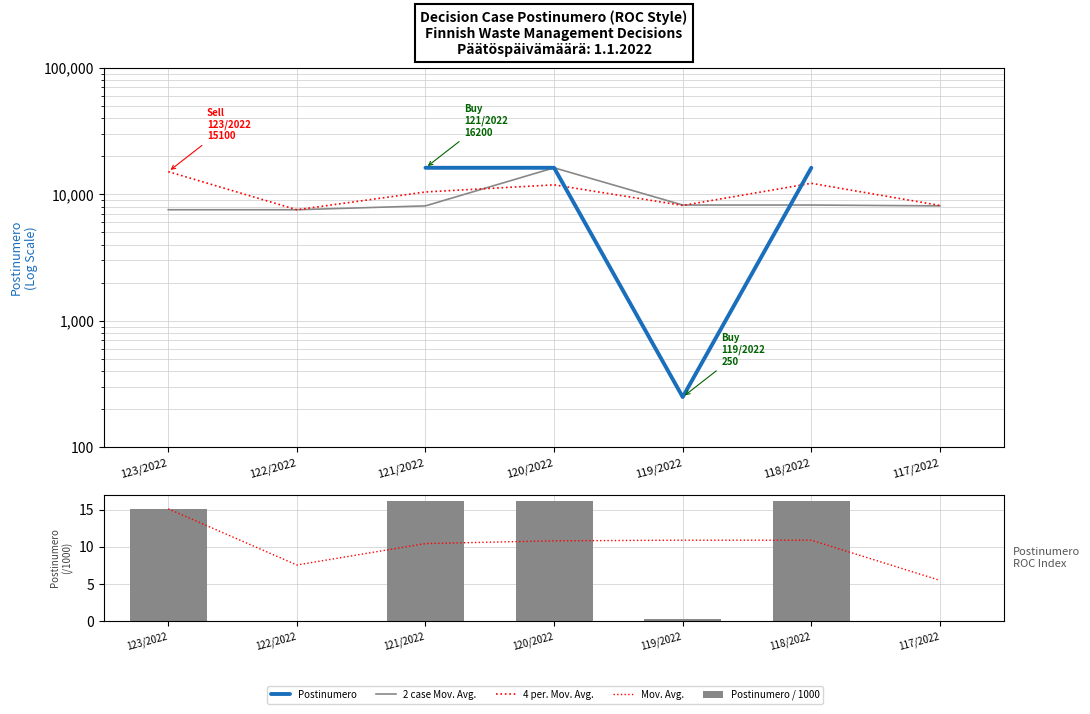

List the series in order of their peak value, lowest first.

Mov. Avg., Postinumero / 1000, 4 per. Mov. Avg., Postinumero, 2 case Mov. Avg.